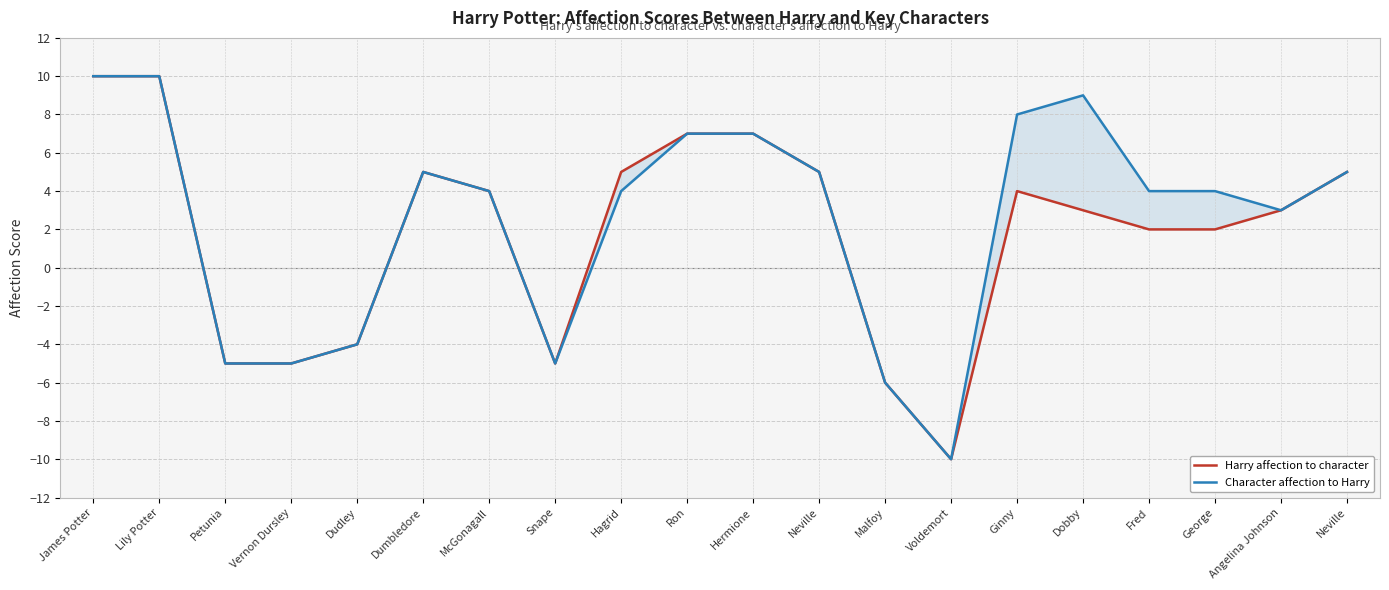

How many interior local peaks does the Character affection to Harry series have?

2